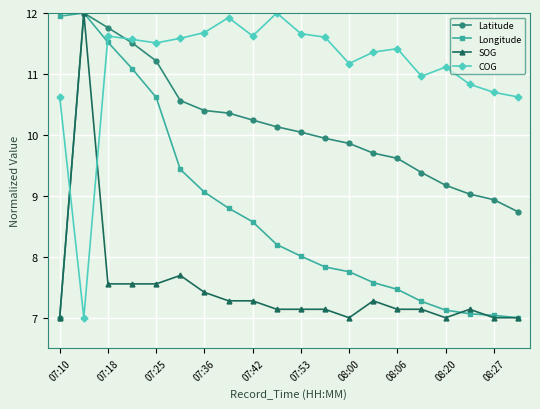

What is the value of the SOG point at the 9th from the left?

7.3